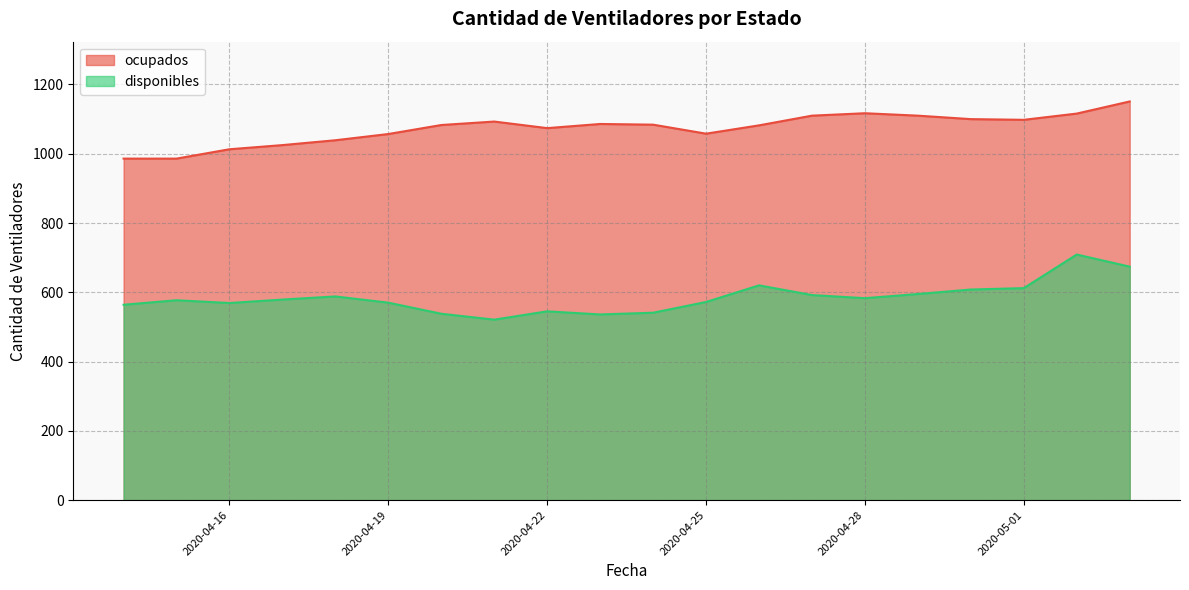

Which series changed the most between 2020-04-14 and 2020-05-01?

ocupados